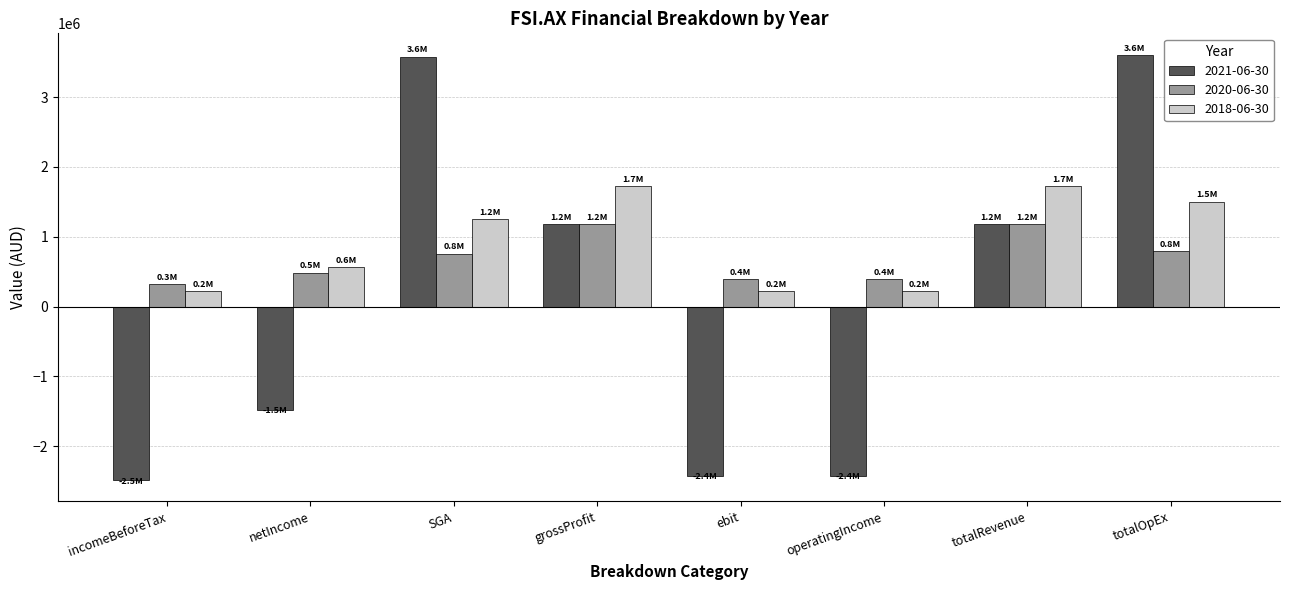

How many 2018-06-30 values are between 217000 and 1720000?

8